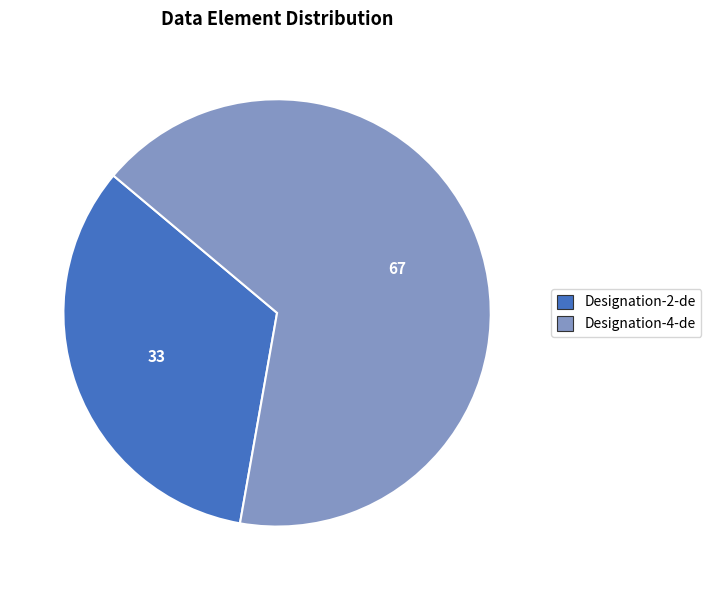

Does any single category account for the majority?

Yes